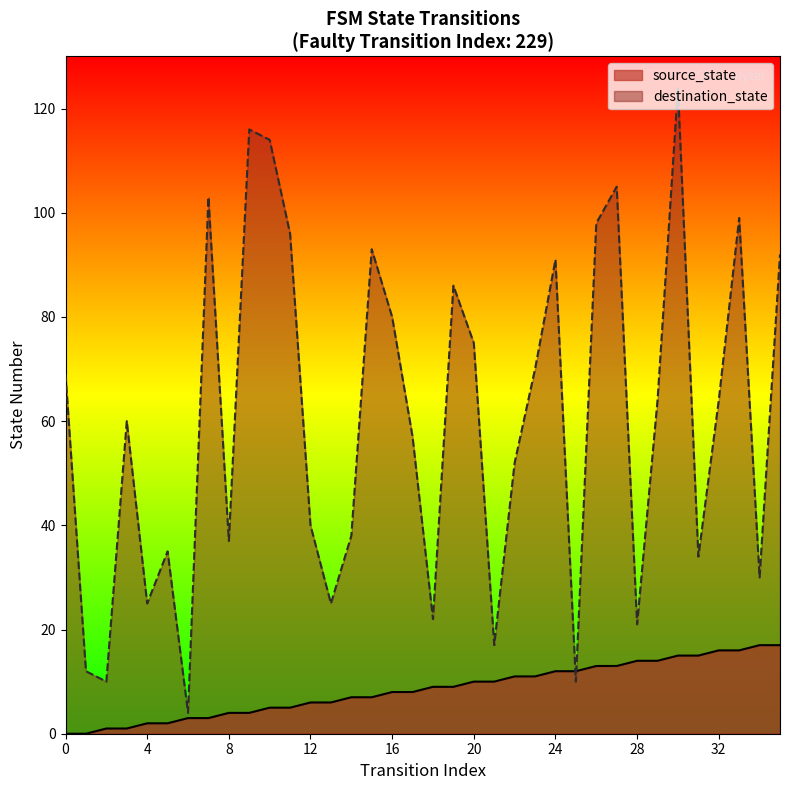

At which category is the sum across all series the highest?

30